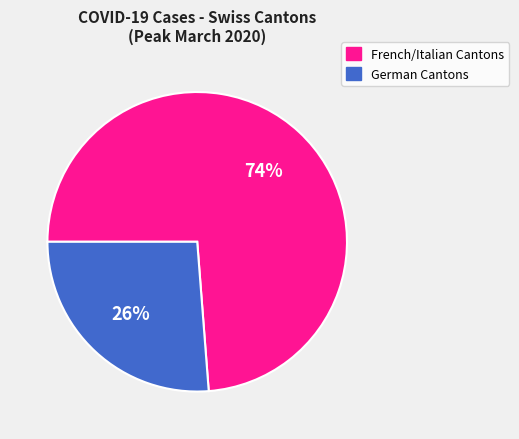

To the nearest percent, what is the difference between the largest and smallest slice percentages?

48%